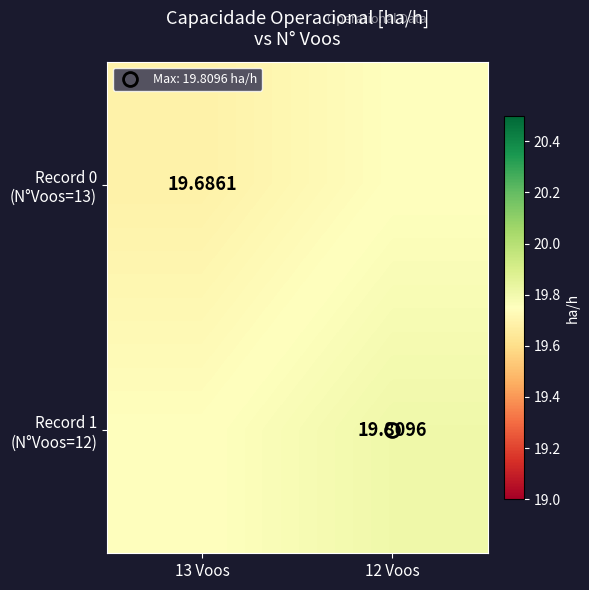

What is the difference between the Record 1 (N°Voos=12) values at 12 Voos and 13 Voos?

0.1